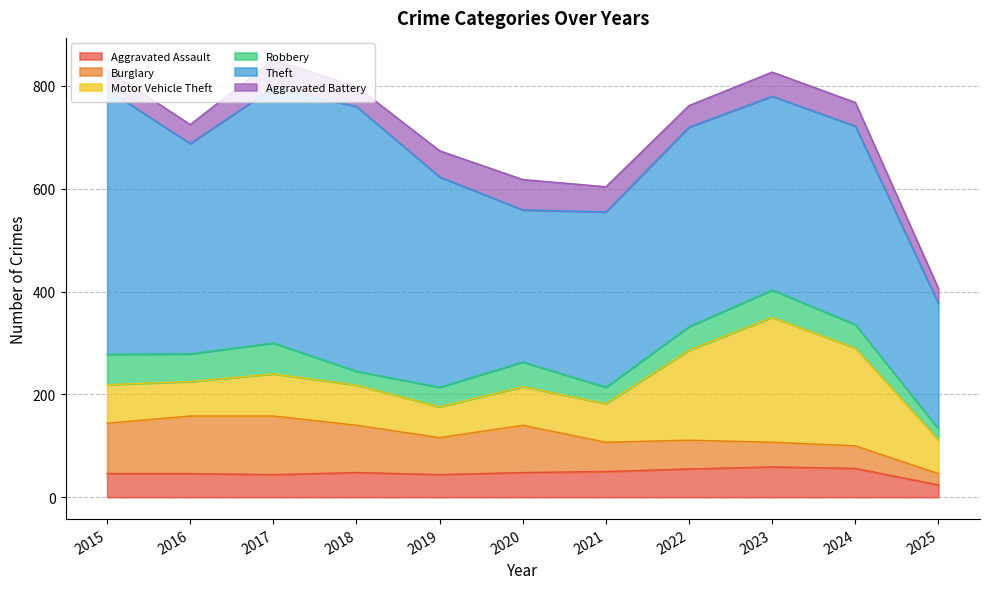

What is the maximum value shown in the chart?

515